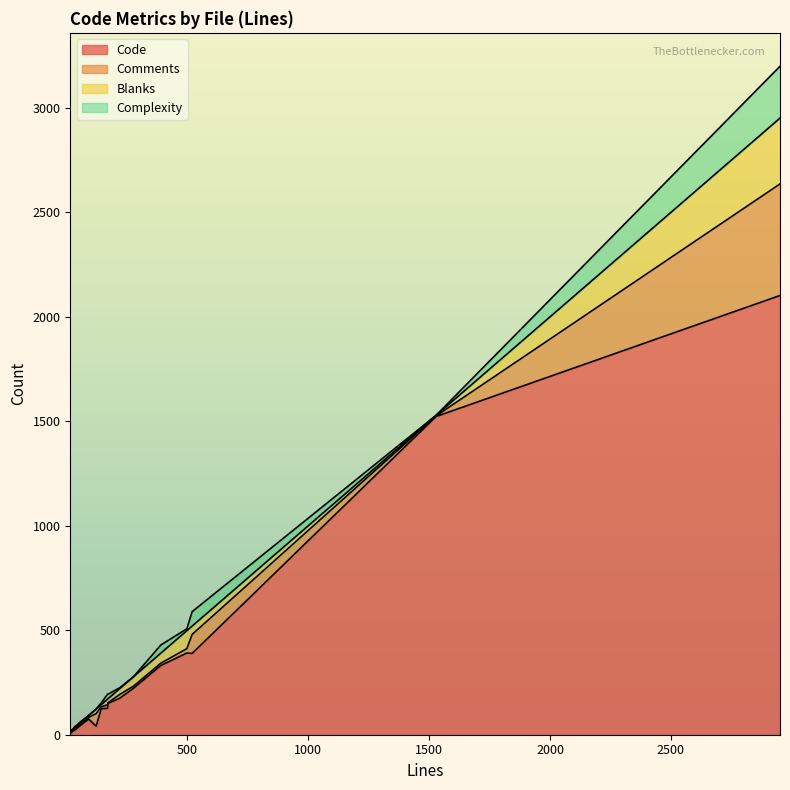

What is the label of the 9th point from the right?

390